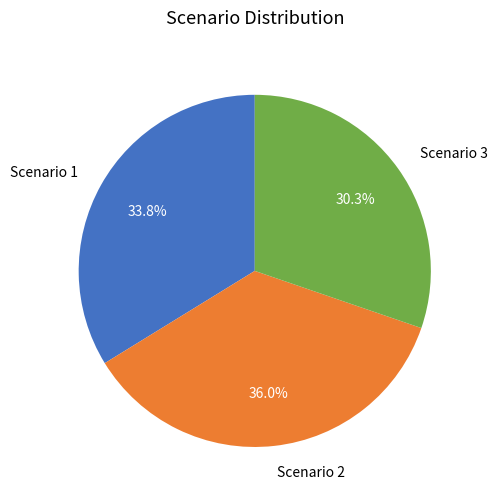

Rank the categories by value from lowest to highest.

Scenario 3, Scenario 1, Scenario 2